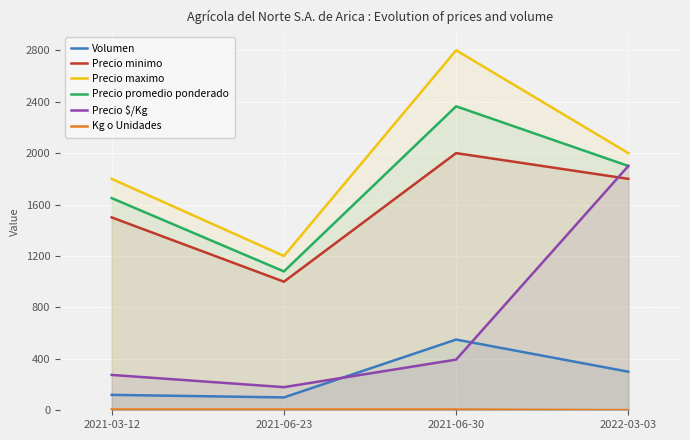

Is it true that Precio maximo equals 1200 at 2021-06-23?

True